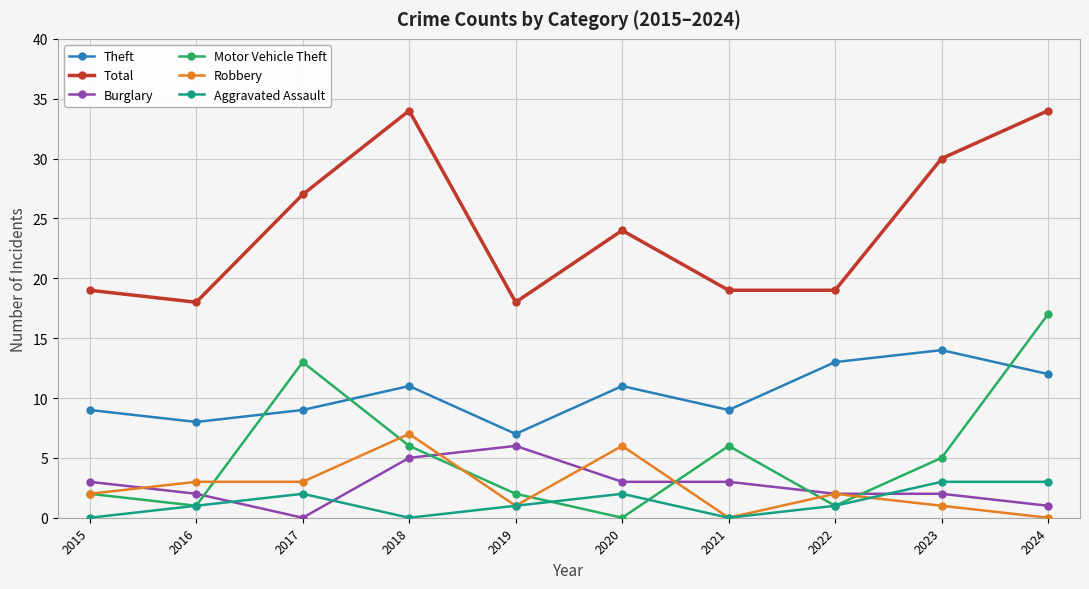

How many values in the Theft series are below 11?

5